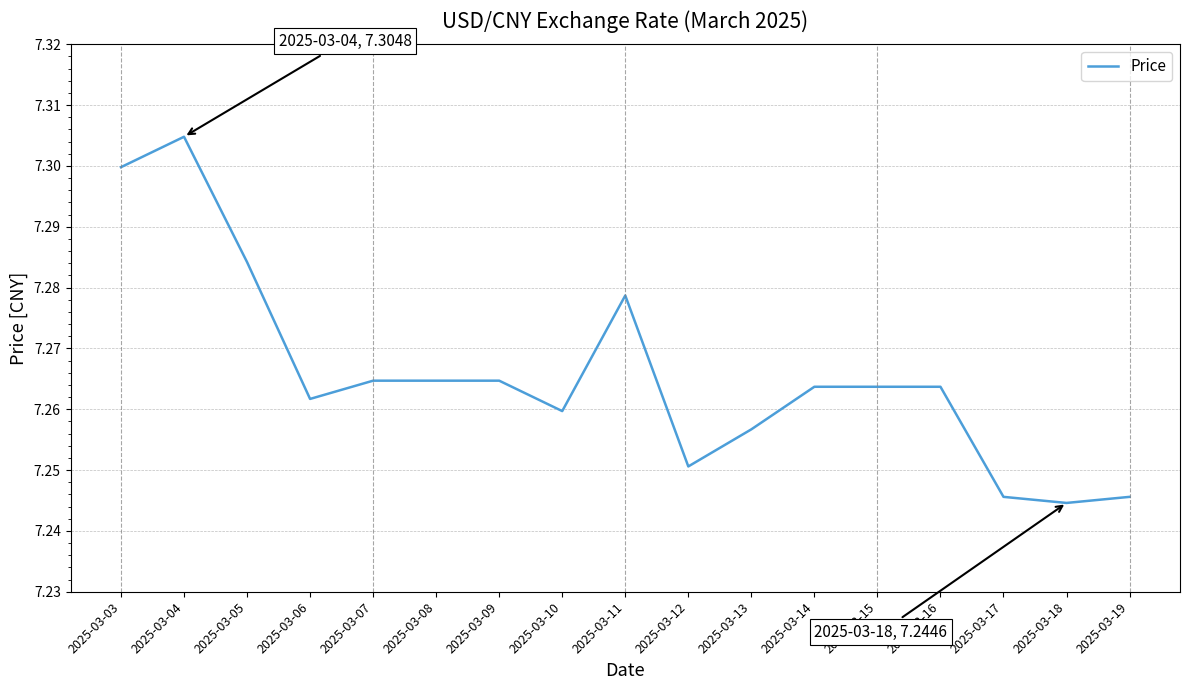

Which category has the highest value across all series?

2025-03-04